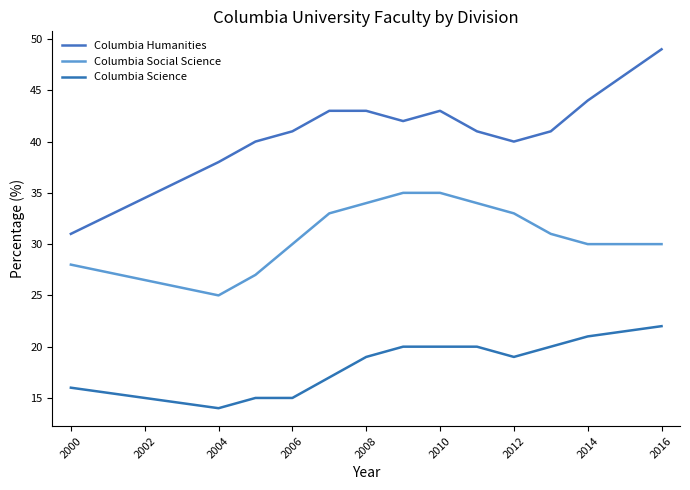

Rank the series by their average value, from highest to lowest.

Columbia Humanities, Columbia Social Science, Columbia Science